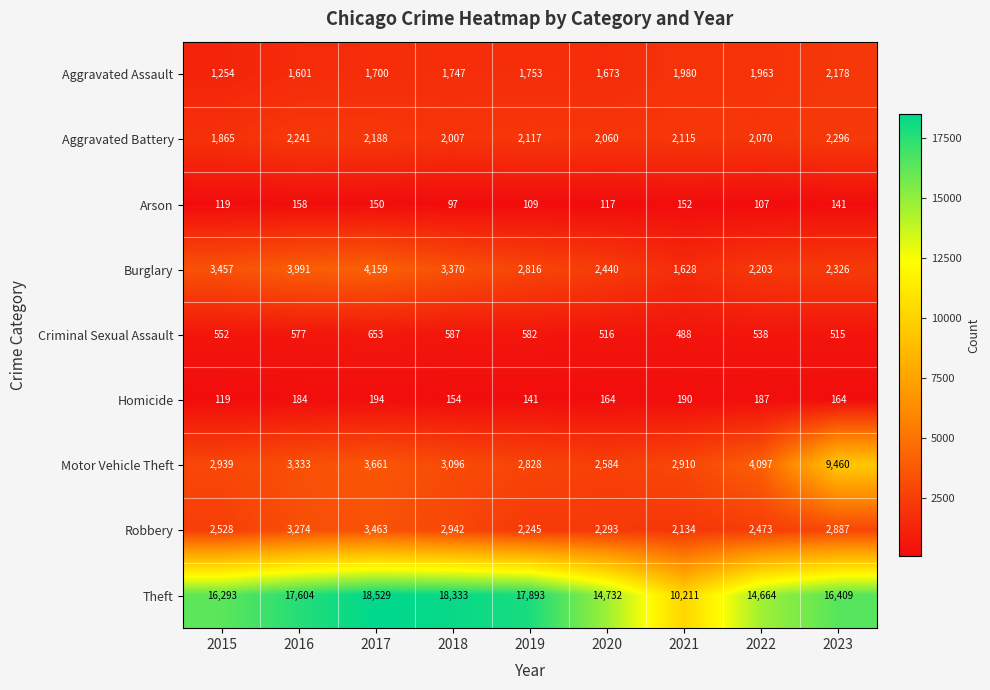

What value does the Homicide series have at 2020?

164